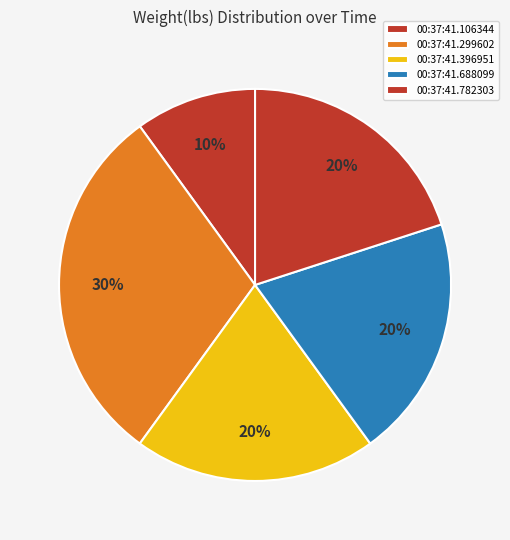

How many slices are in this pie chart?

5